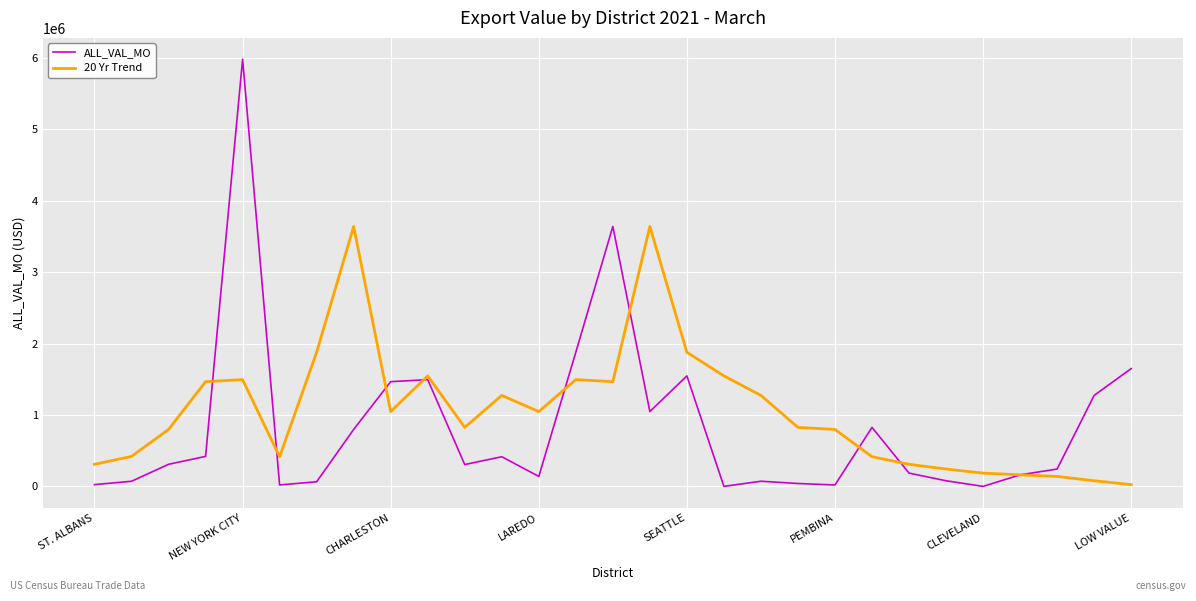

At how many categories does at least one series exceed 1582259?

8